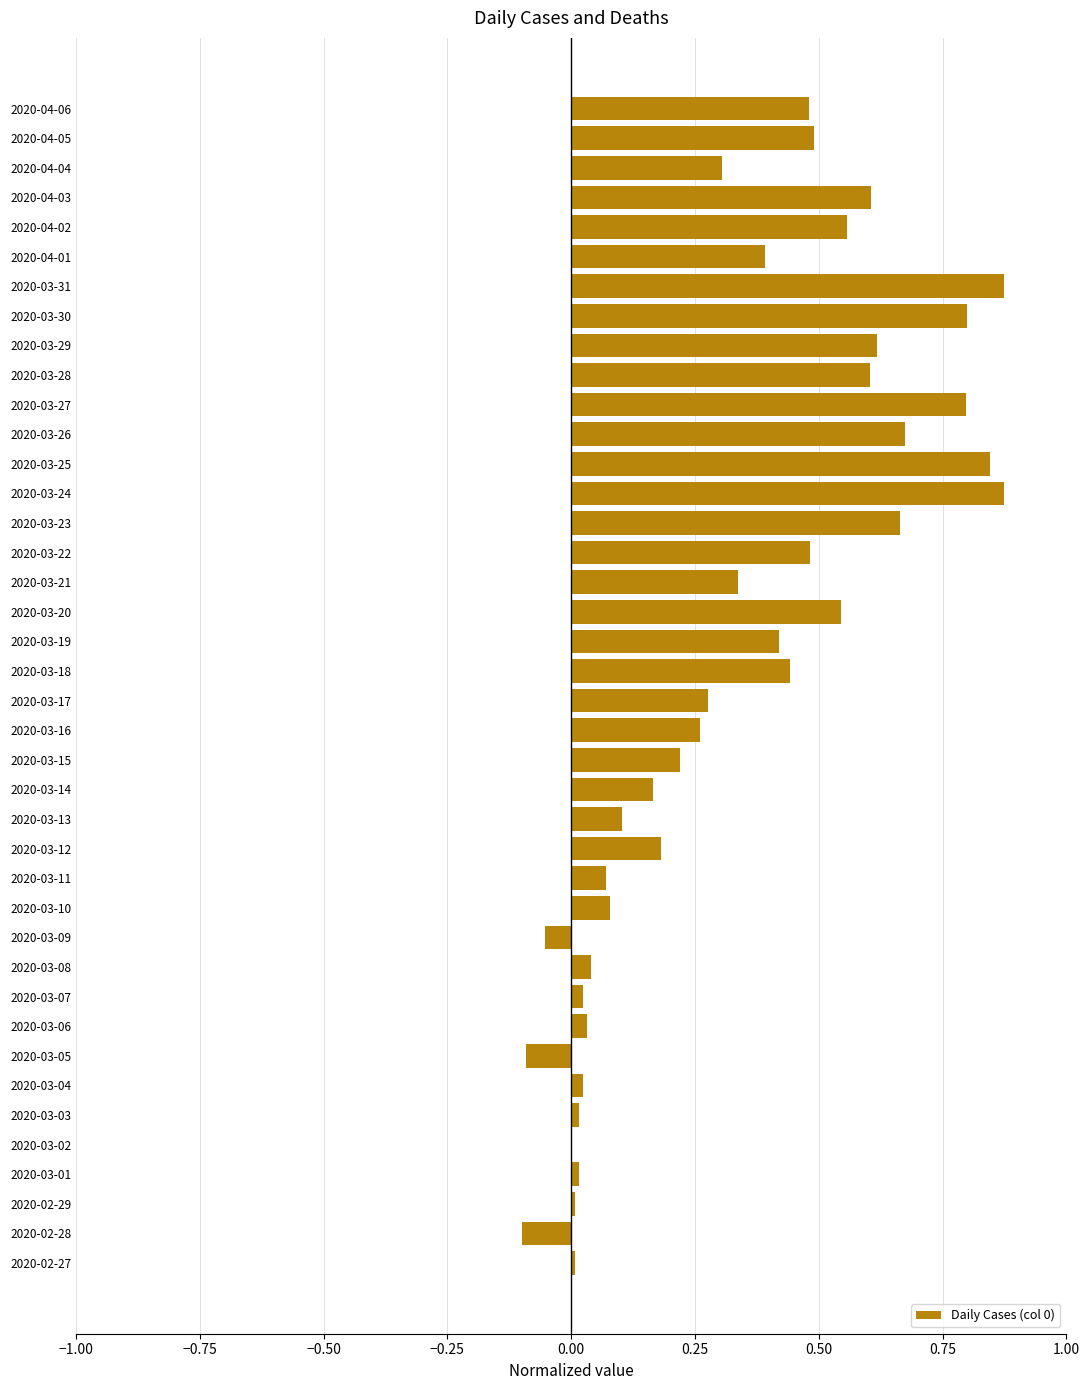

What is the sum of all values?

13.1